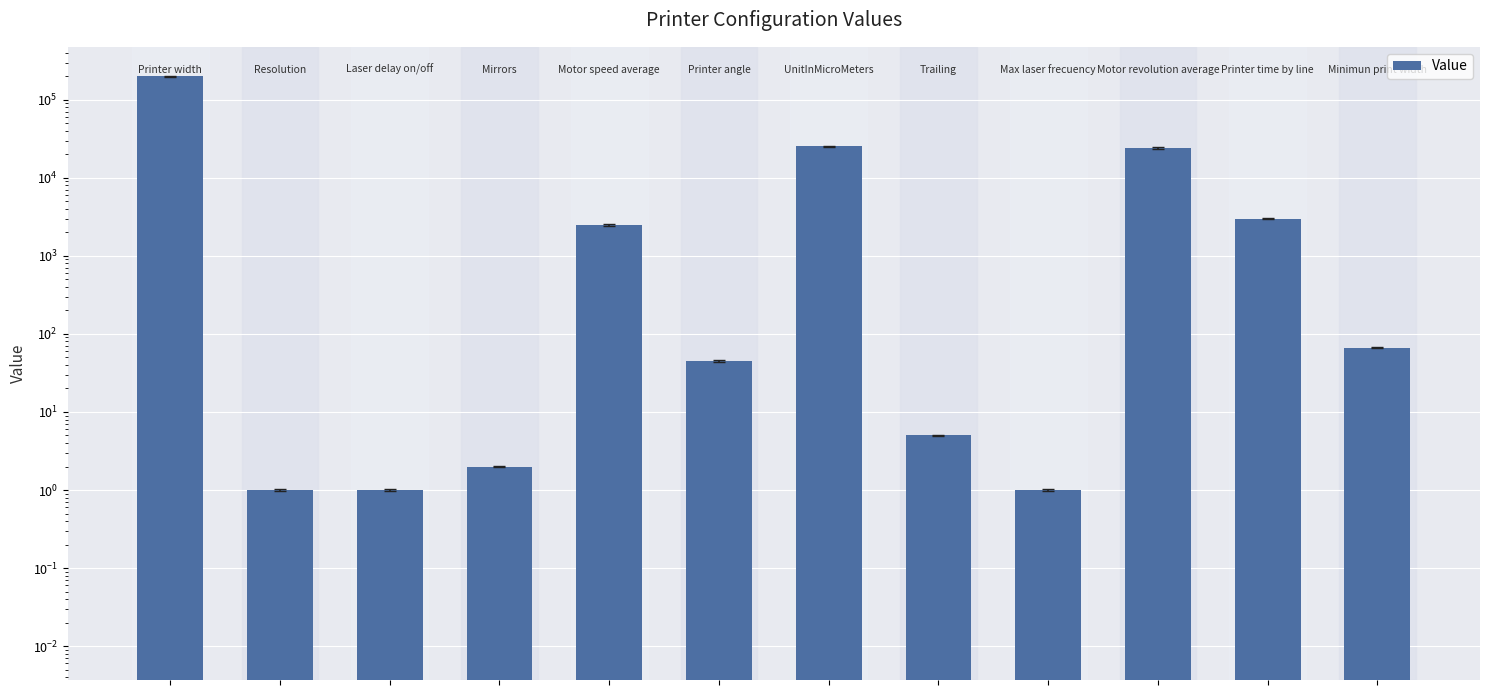

How many distinct data groups are displayed?

1